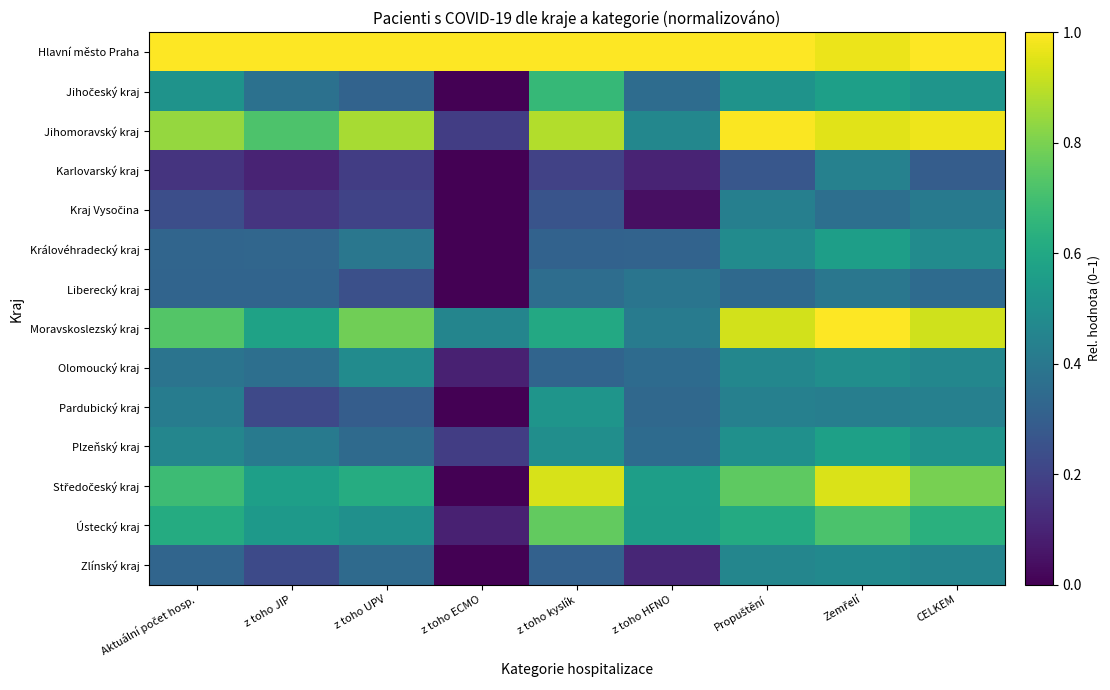

At which category is the sum across all series the highest?

Zemřelí